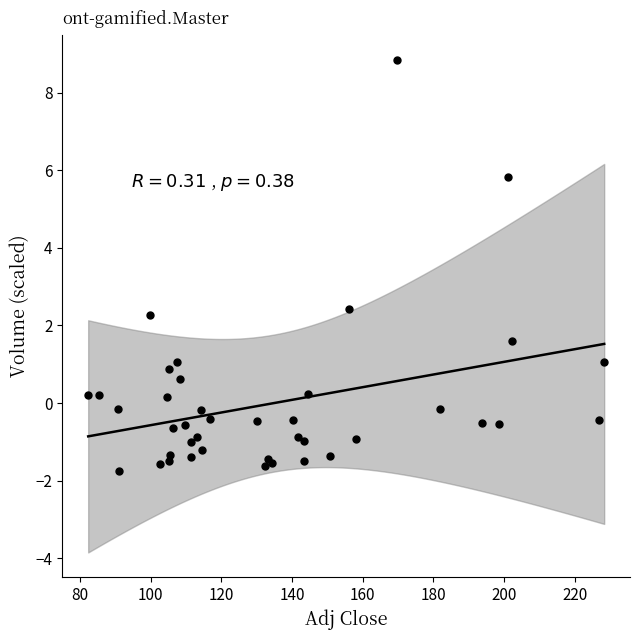

What Y value in the scatter plot is closest to 3?

2.4